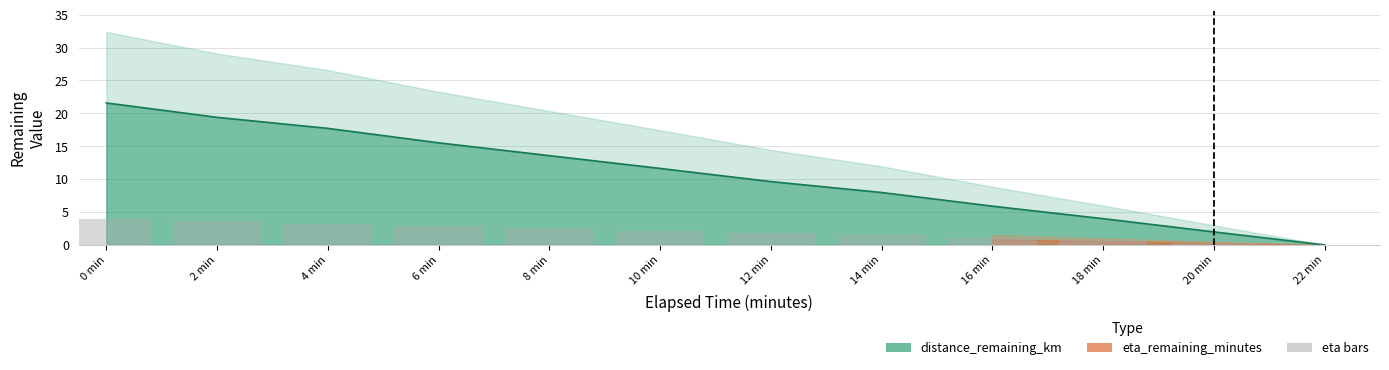

List the labels in order of value, largest first.

0 min, 2 min, 4 min, 6 min, 8 min, 10 min, 12 min, 14 min, 16 min, 18 min, 20 min, 22 min